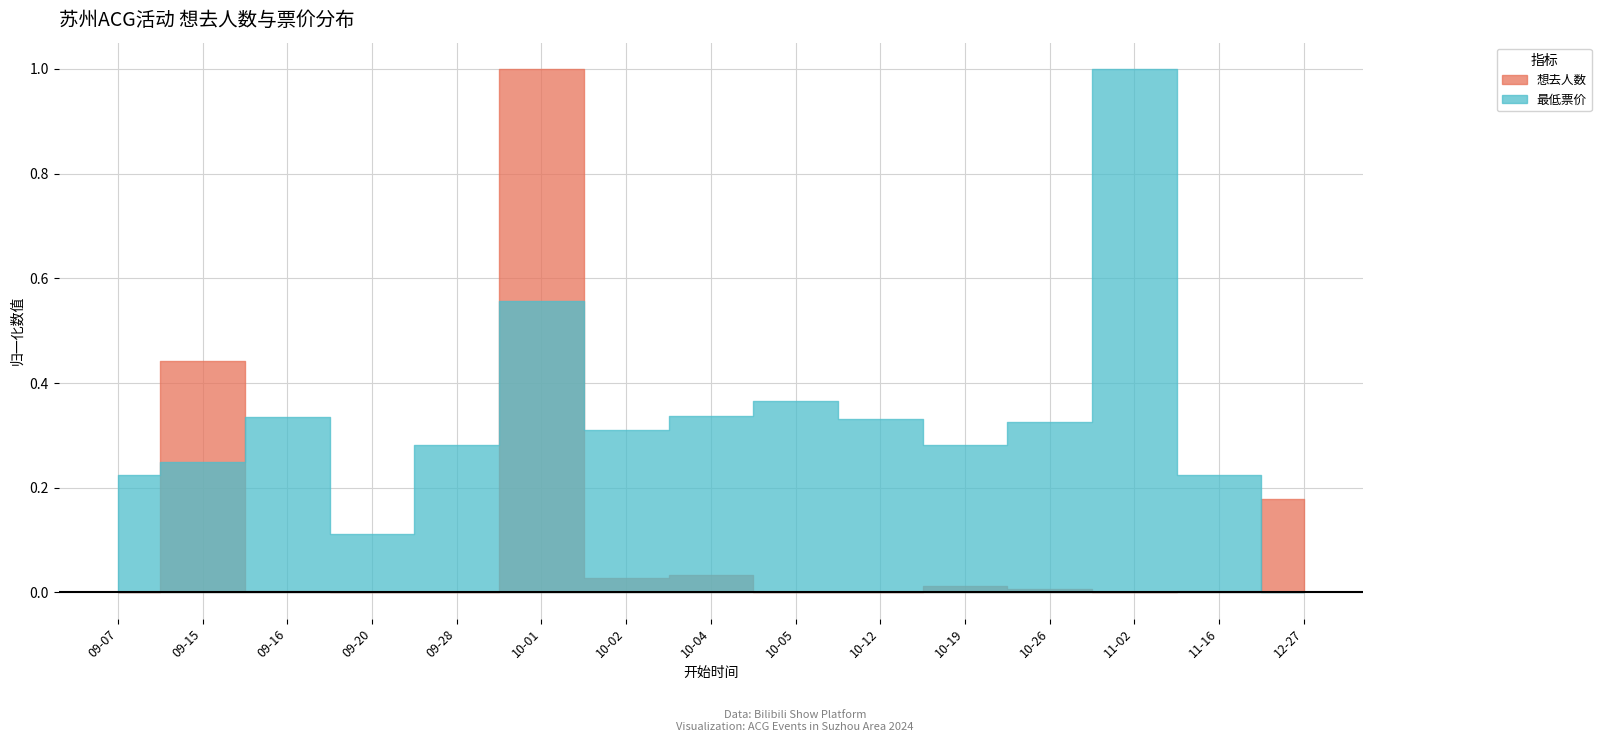

Reading right to left, what are all the values shown in this chart?

想去人数: 0.2	0.0	0.0	0.0	0.0	0.0	0.0	0.0	0.0	1.0	0.0	0.0	0.0	0.4	0.0
最低票价: 0.0	0.2	1.0	0.3	0.3	0.3	0.4	0.3	0.3	0.6	0.3	0.1	0.3	0.2	0.2